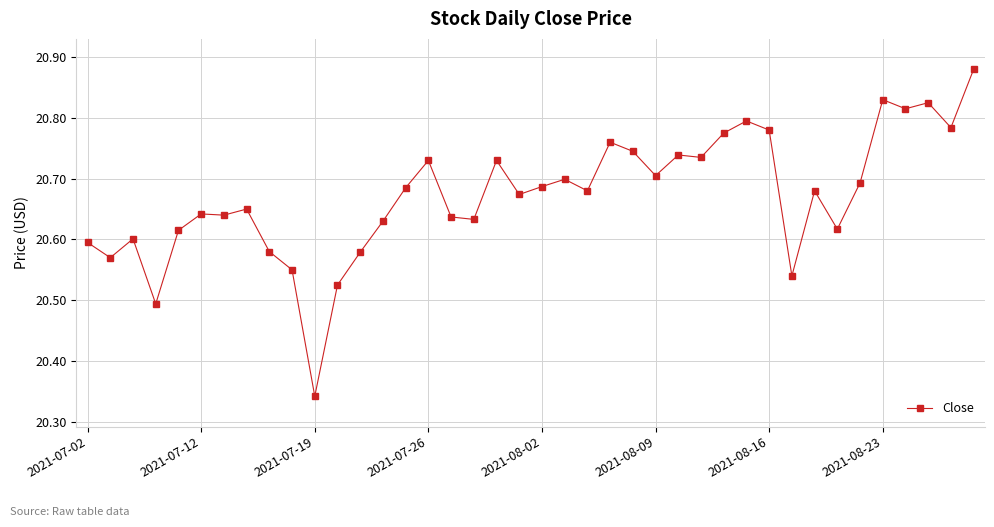

How many values are between 20 and 21?

40